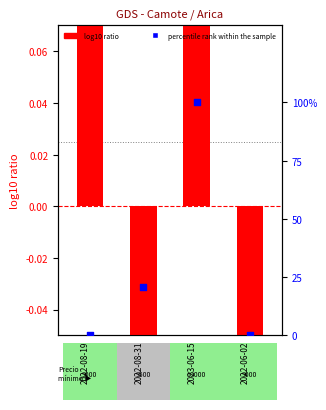

Which series reaches the maximum Y coordinate?

percentile rank within the sample